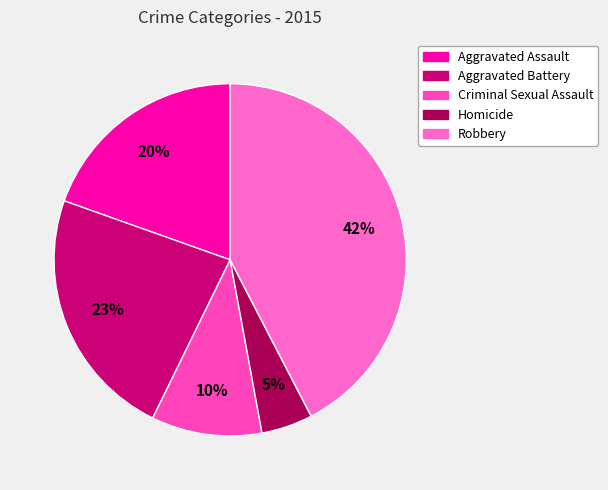

Which category has the biggest portion of the pie?

Robbery